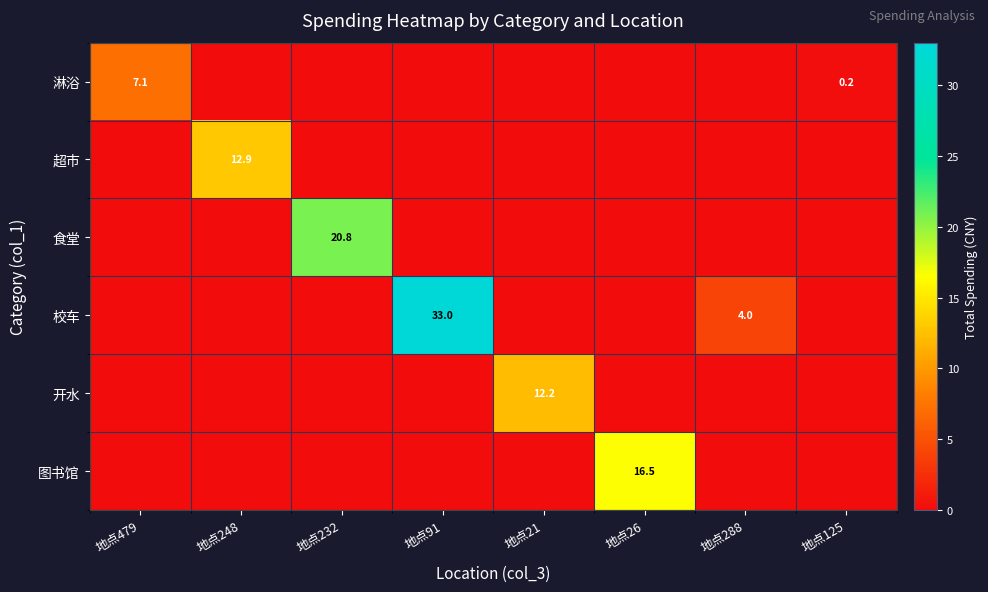

How many categories are shown in the chart?

8